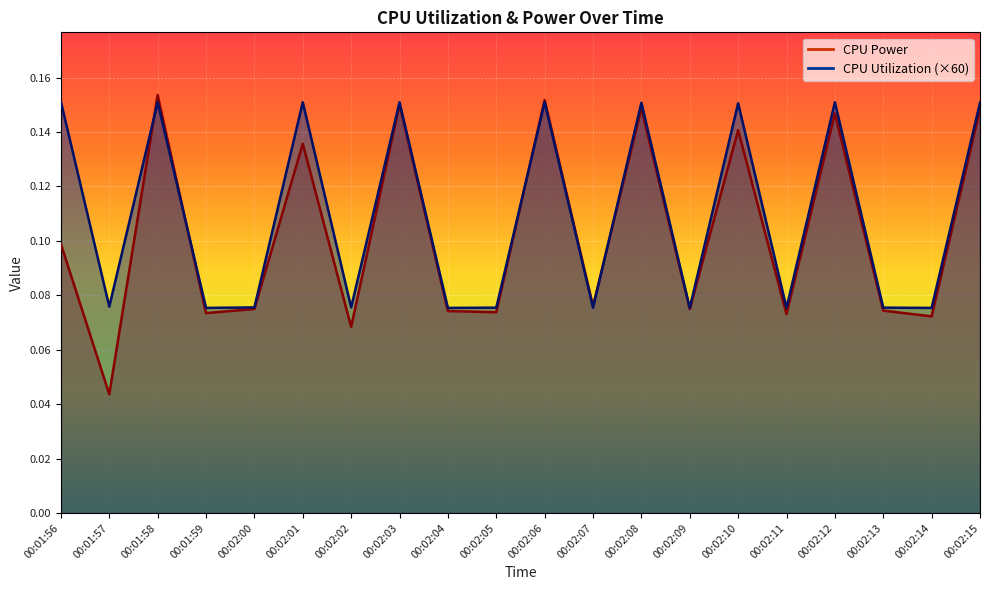

What is the average value of the CPU Utilization series?

0.1